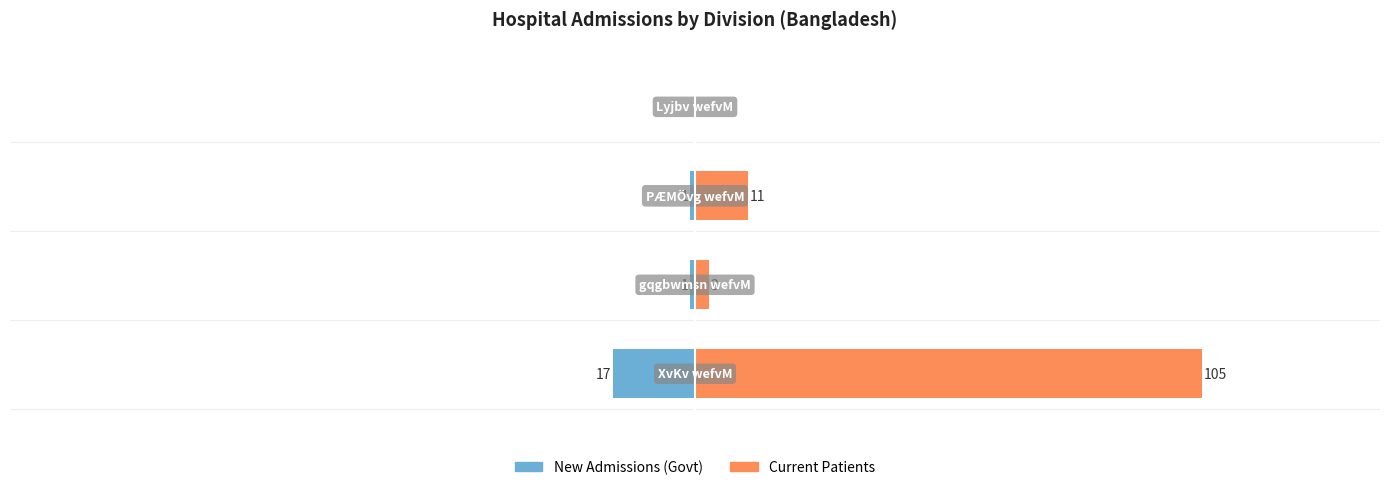

At how many categories does at least one series exceed 93?

1